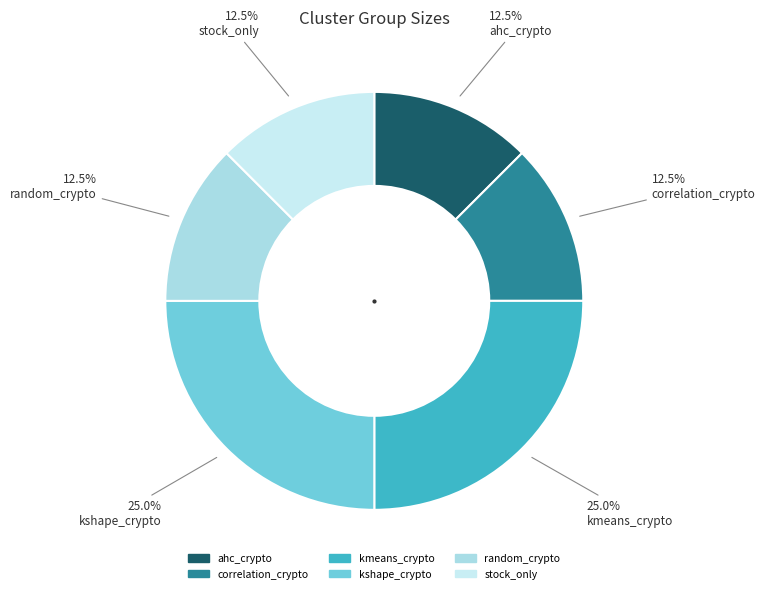

Is kmeans_crypto the majority of the pie?

No